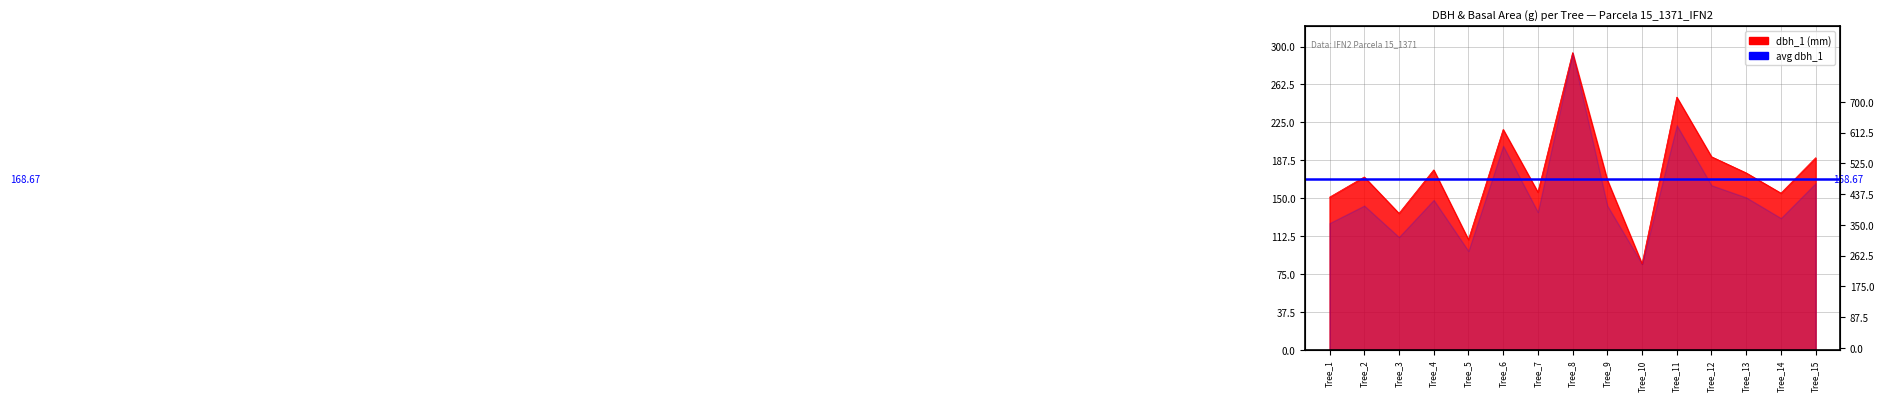

Is it true that the value at Tree_14 is 64?

False